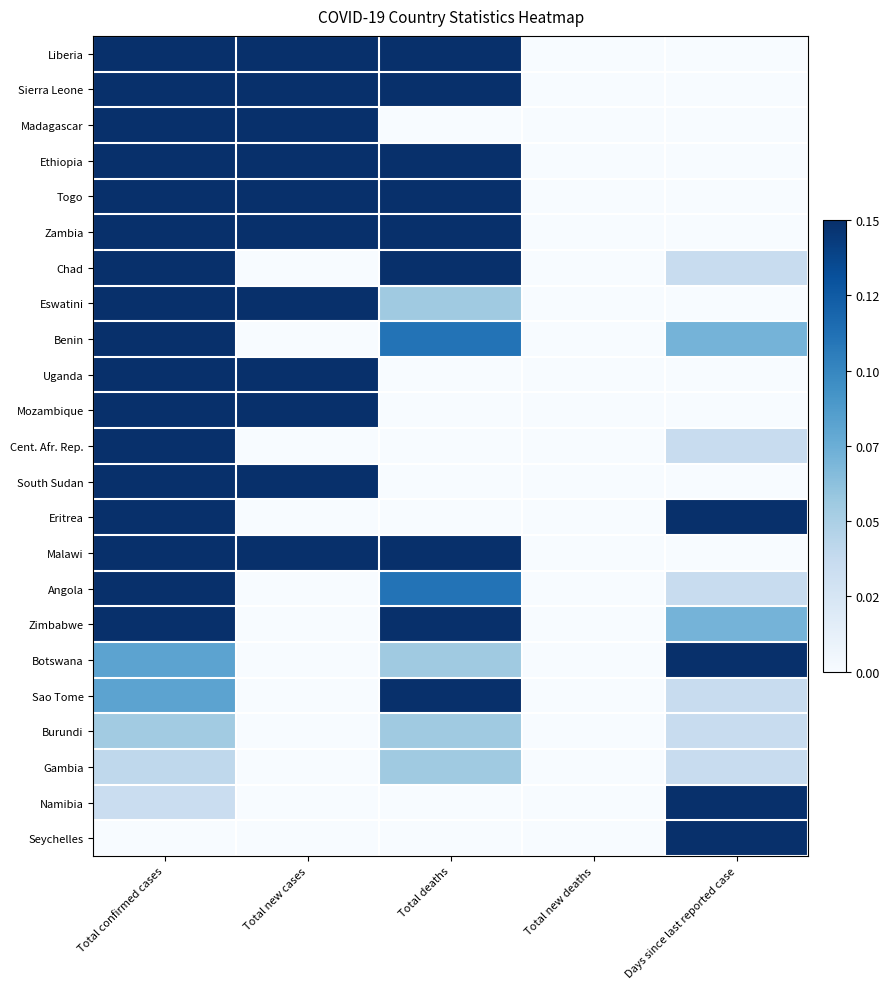

Count the number of categories in the chart.

5